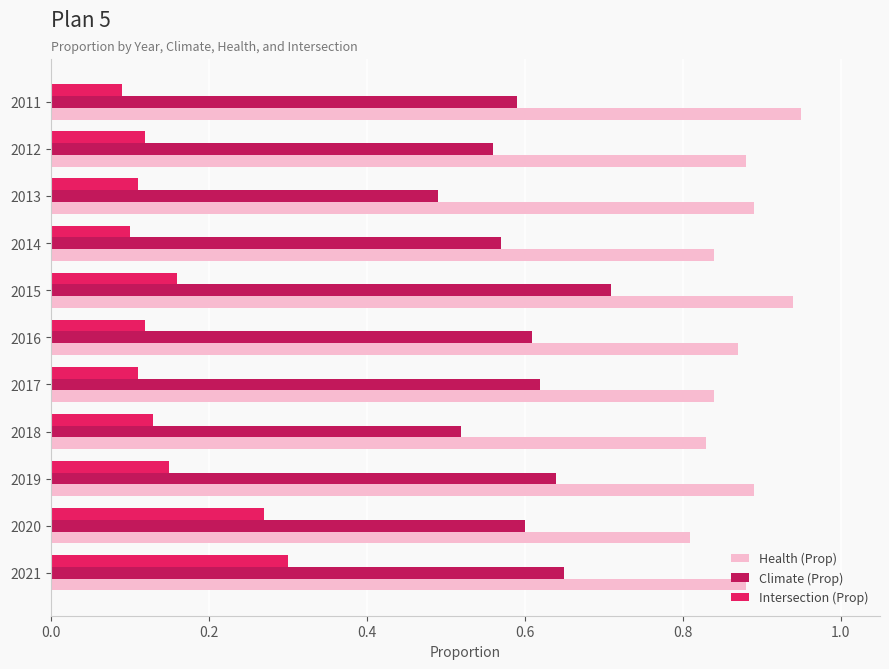

Between 2012 and 2021, which series saw the biggest shift?

Intersection (Prop)